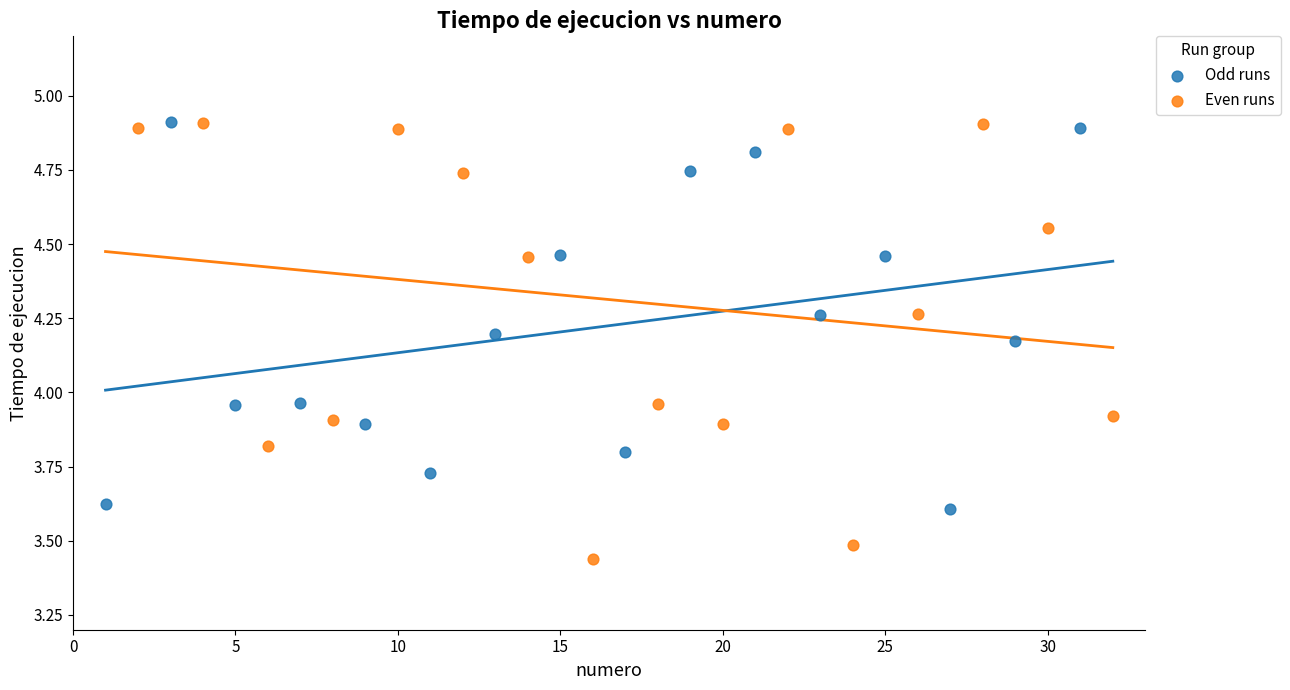

Which series has the widest spread of Y values?

Even runs